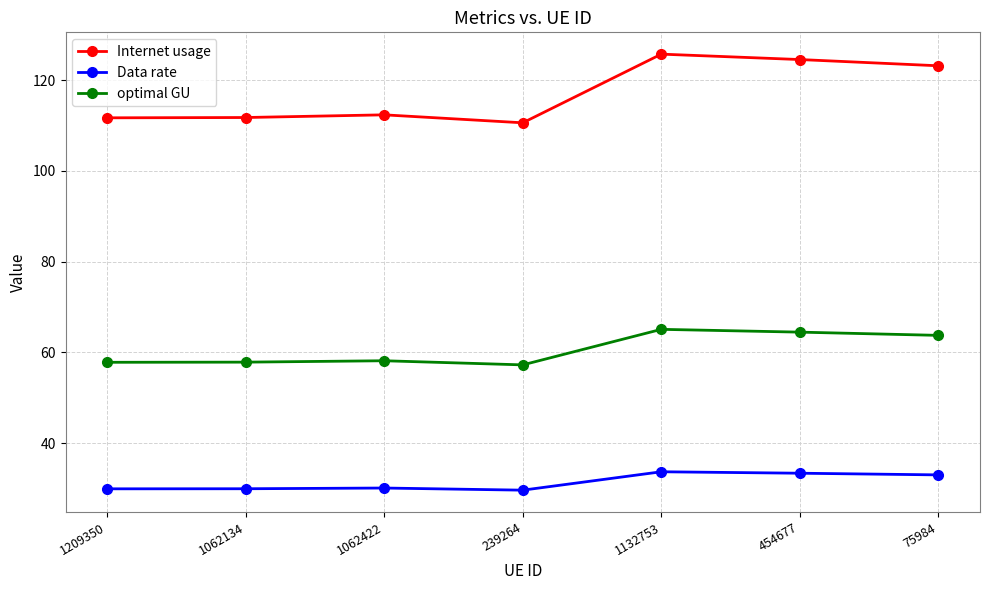

The value of Internet usage at 454677 is 124.5. True or false?

True